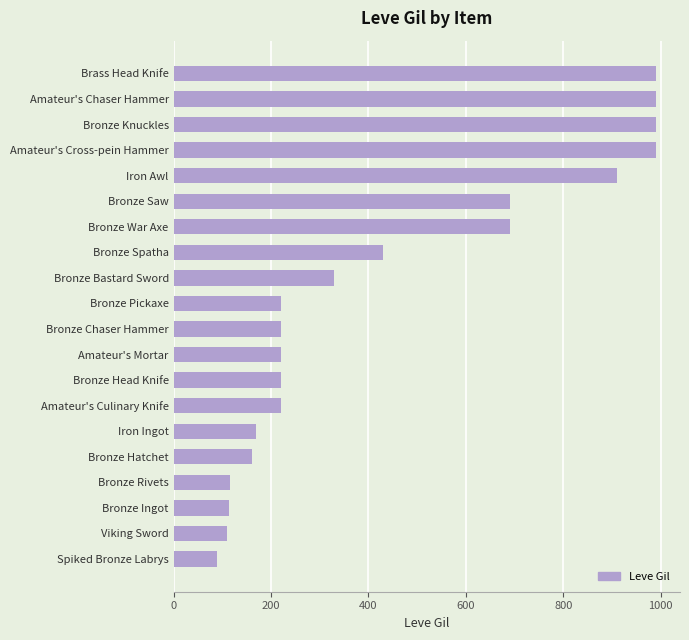

What is the minimum value shown in the chart?

90